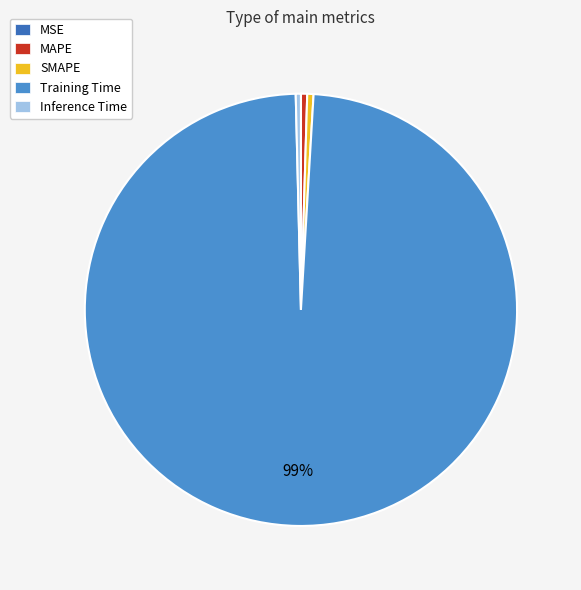

Which slice is the largest?

Training Time